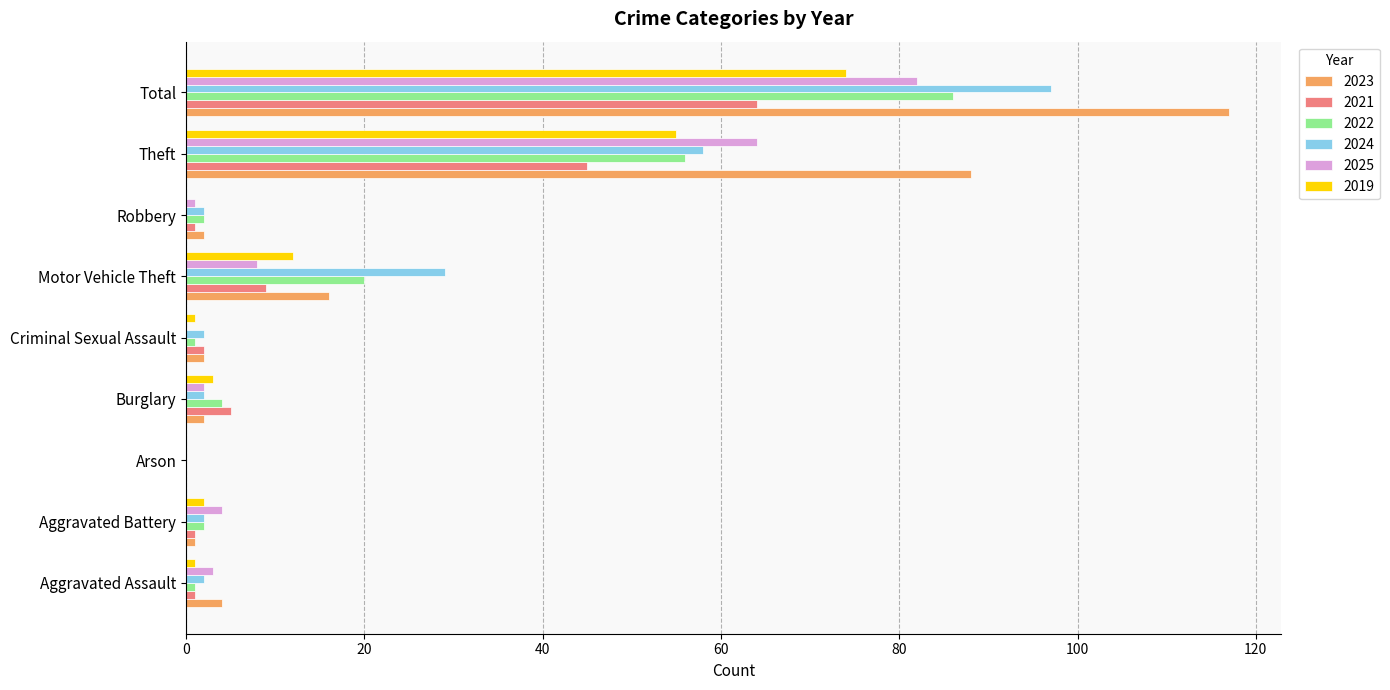

True or false: 2025 has a value of -30 at Criminal Sexual Assault.

False